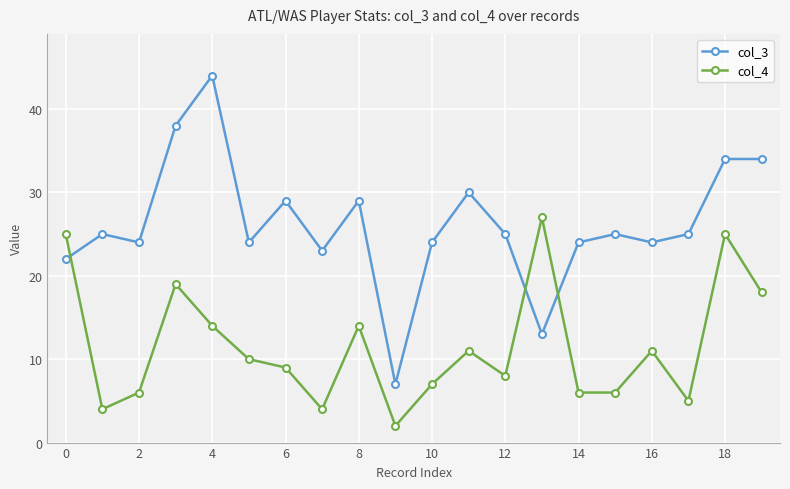

What is the minimum value for col_3?

7